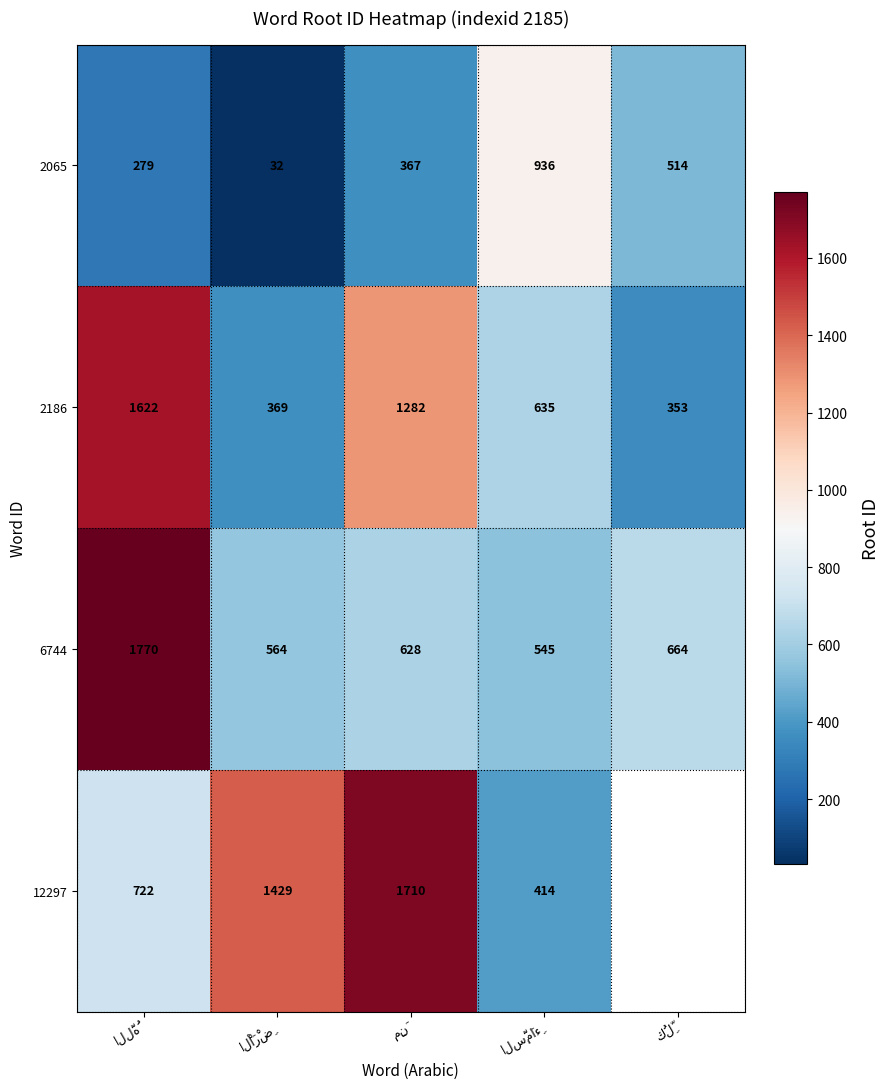

What is the sum of all 2065 values?

2128